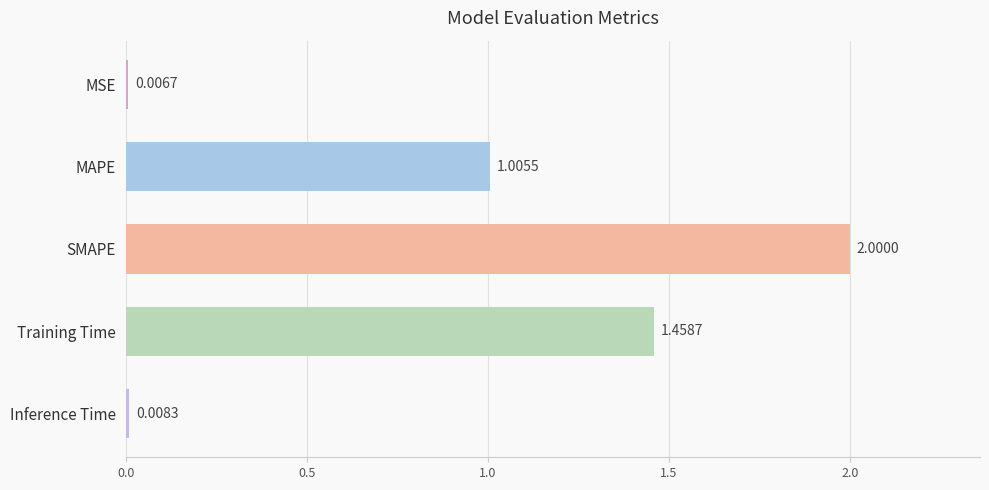

Which label corresponds to the largest value in the chart?

SMAPE